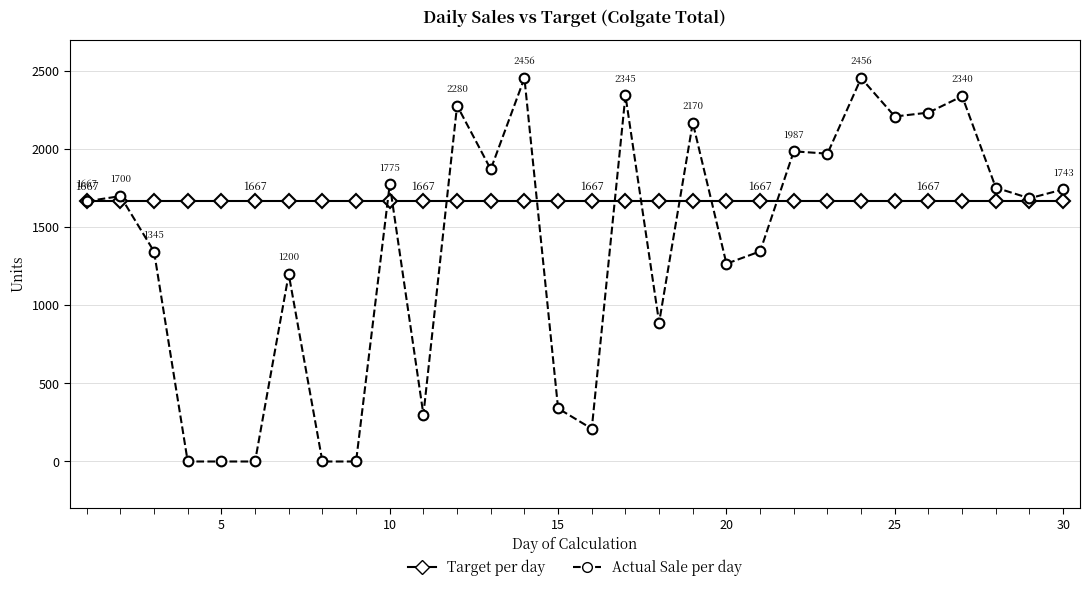

Which series has the widest spread of values?

Actual Sale per day